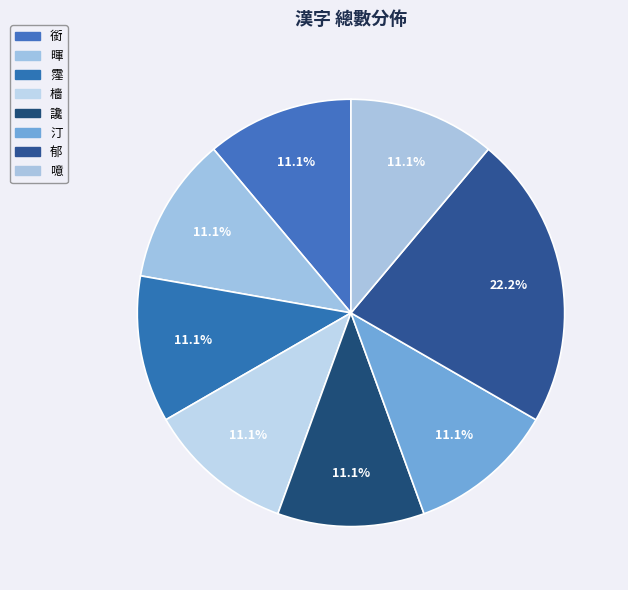

Rank the categories by value from highest to lowest.

郁, 銜, 暉, 霪, 檣, 讒, 汀, 噫